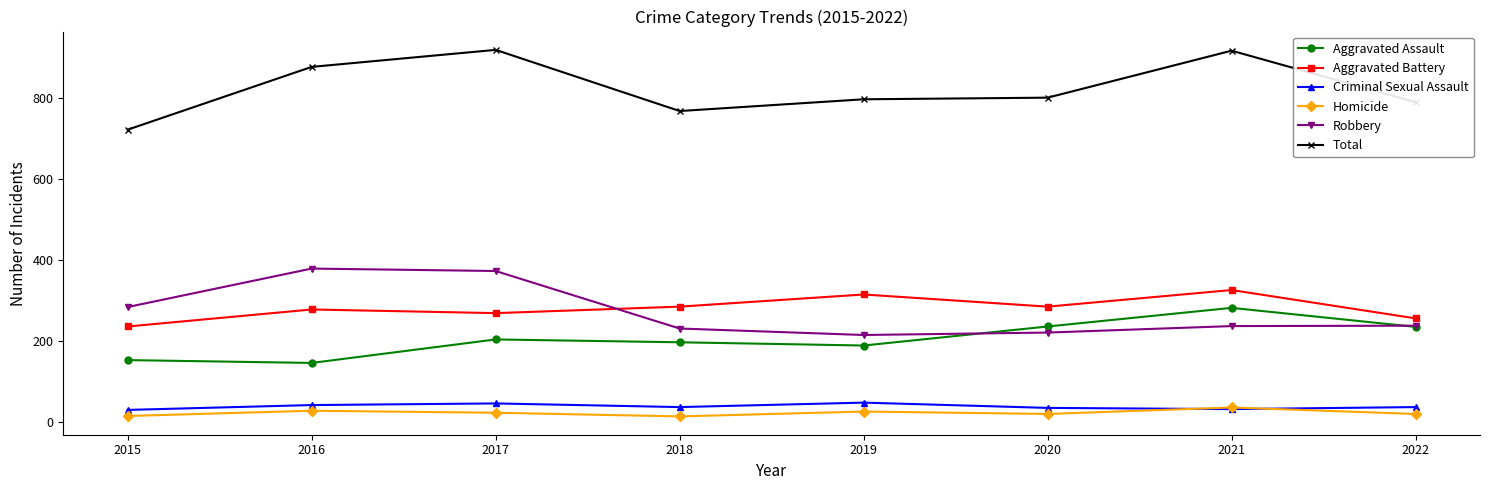

True or false: Robbery has more than 0 interior local peaks.

True